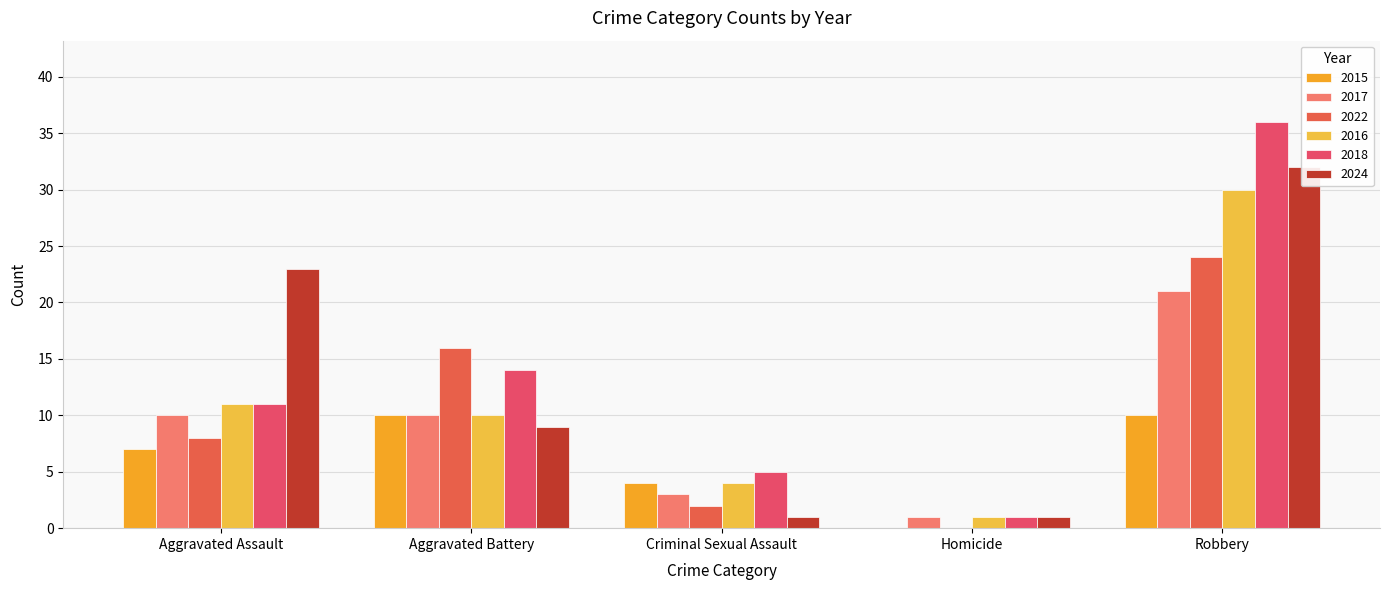

Between Aggravated Assault and Criminal Sexual Assault, which series saw the biggest shift?

2024